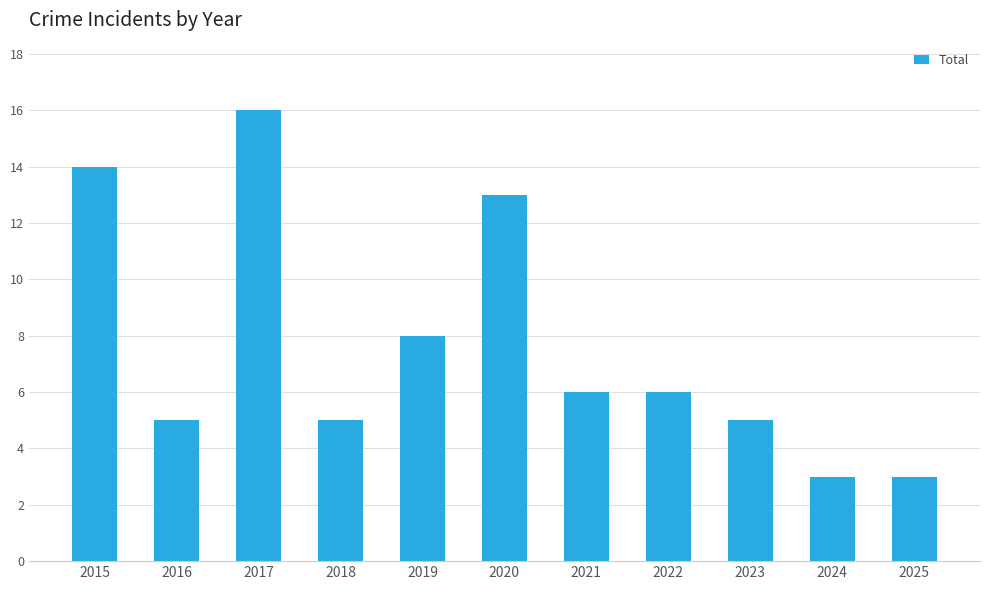

What is the change in value from 2017 to 2021?

-10